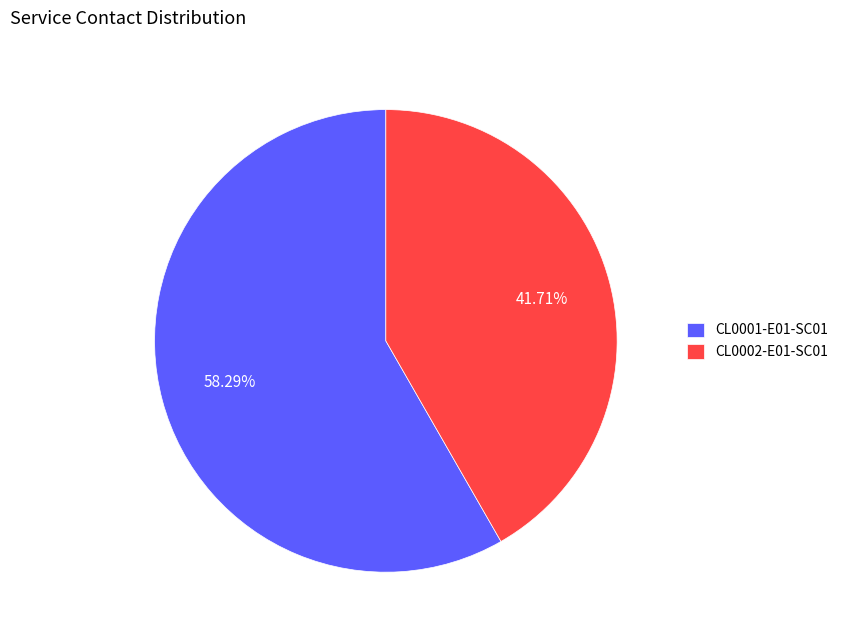

What is the majority slice?

CL0001-E01-SC01